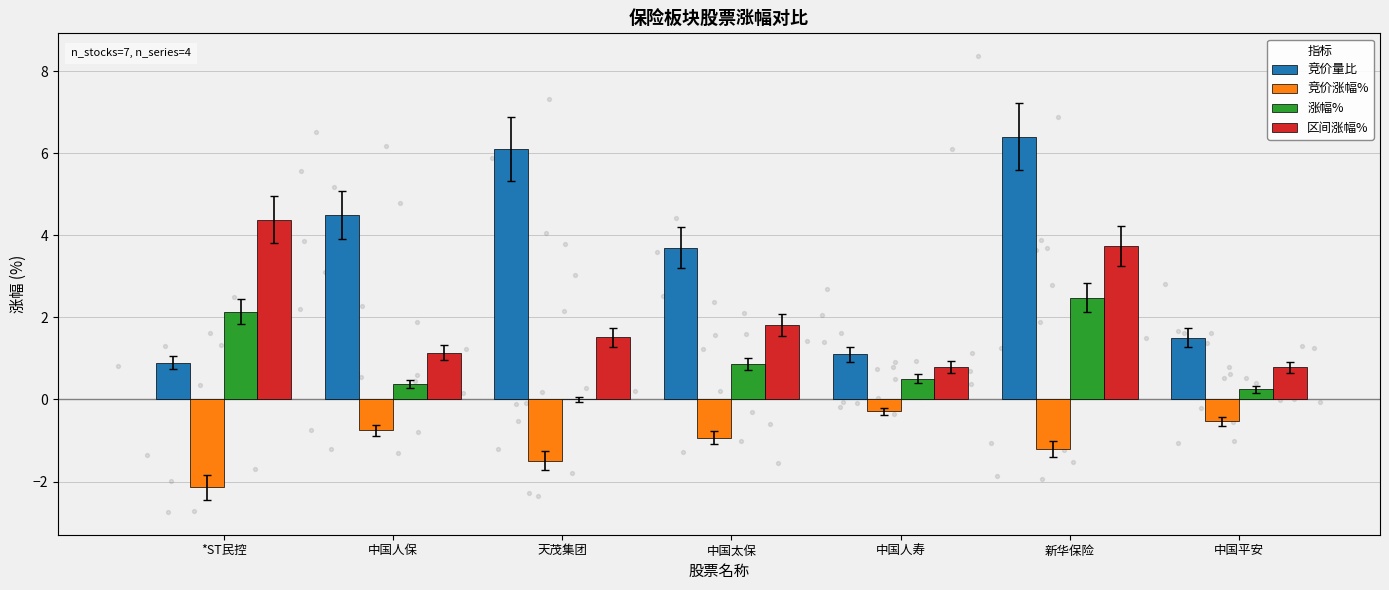

At which category is the sum across all series the highest?

新华保险